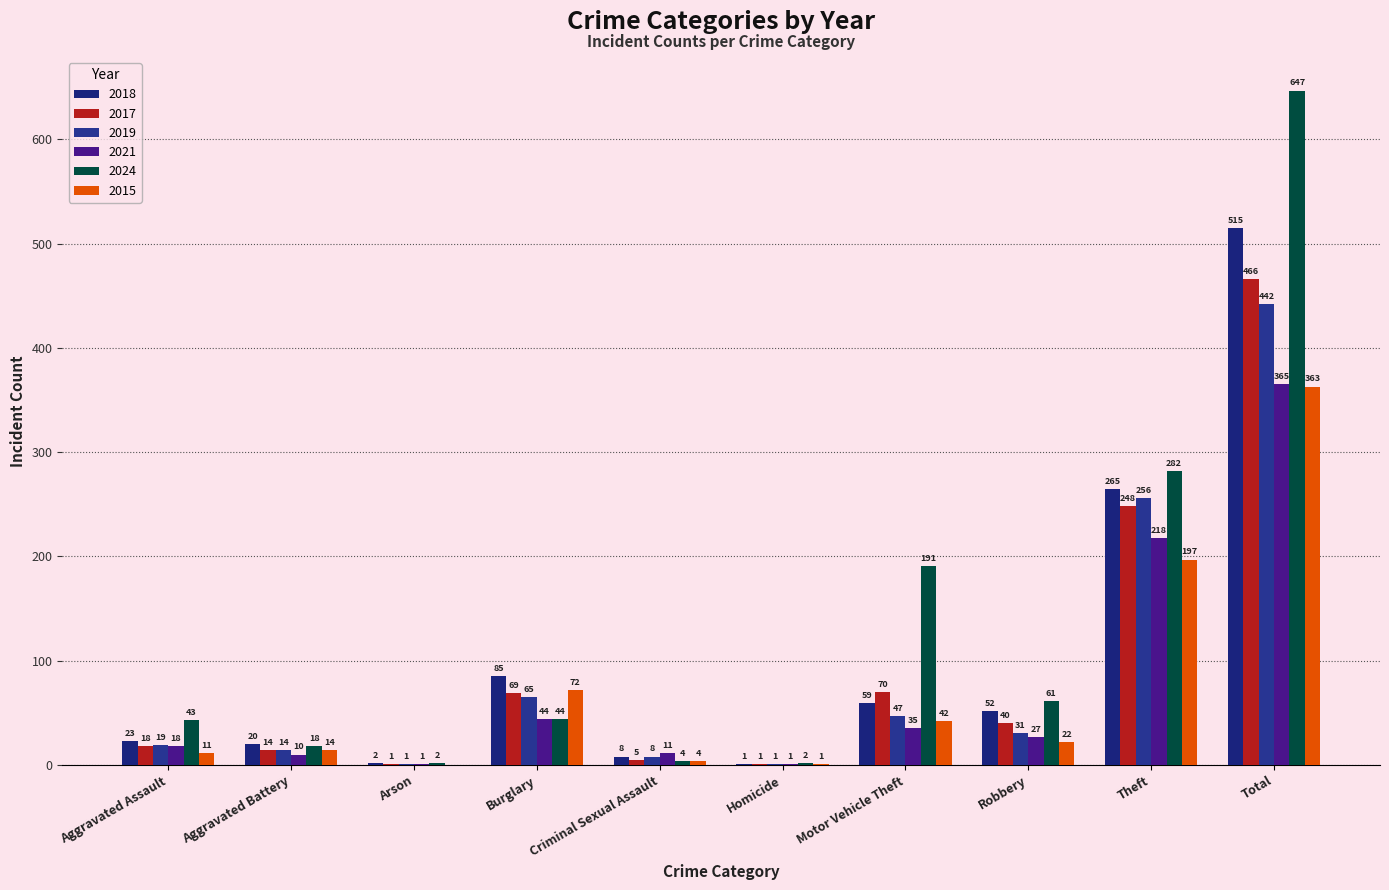

How many groups of bars are there?

10